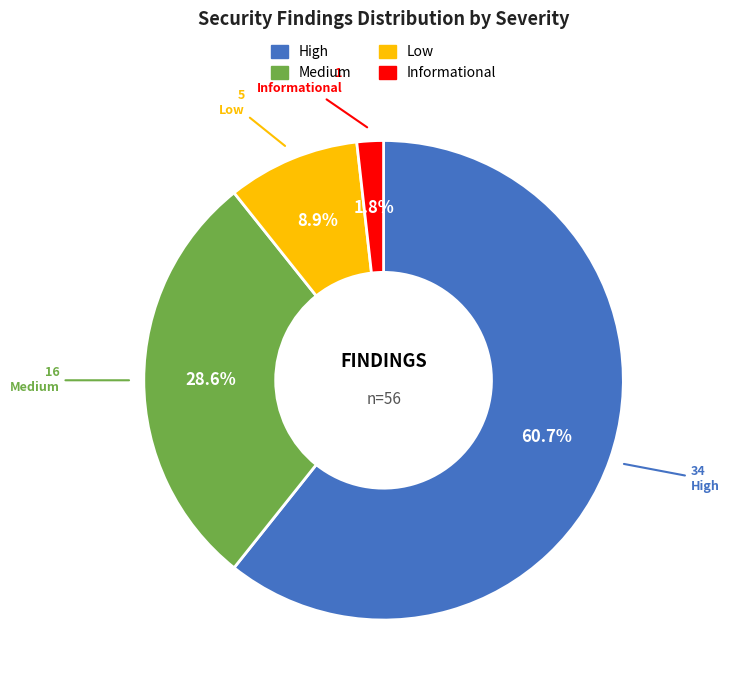

True or false: Medium accounts for 29% of the total.

True